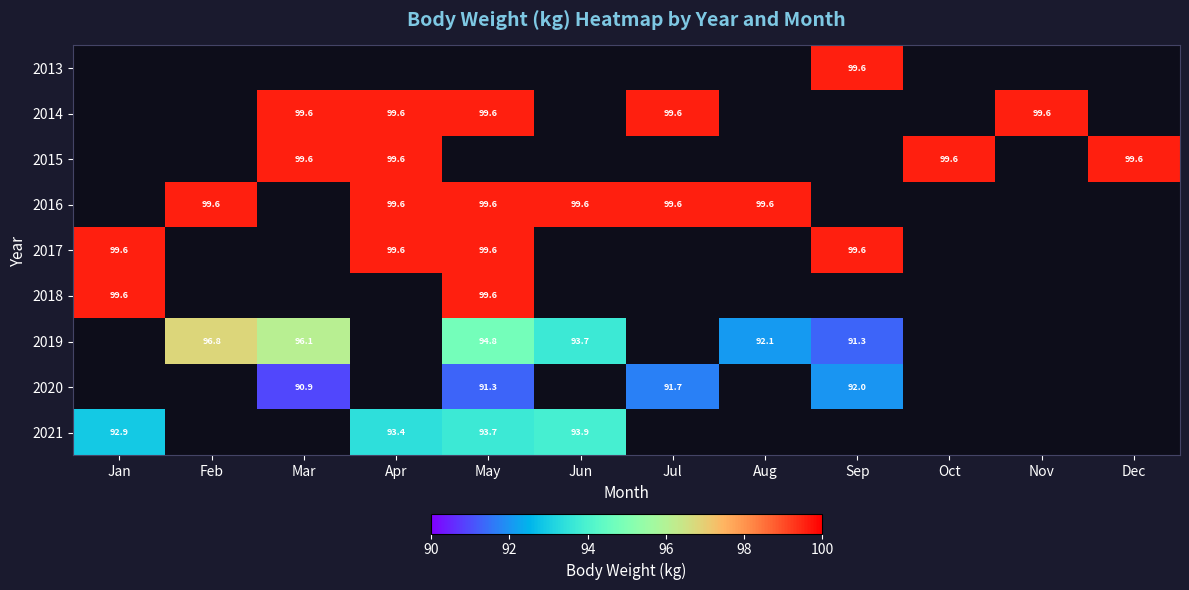

Is the value of 2015 at Apr greater than the value of 2020 at Jul?

Yes